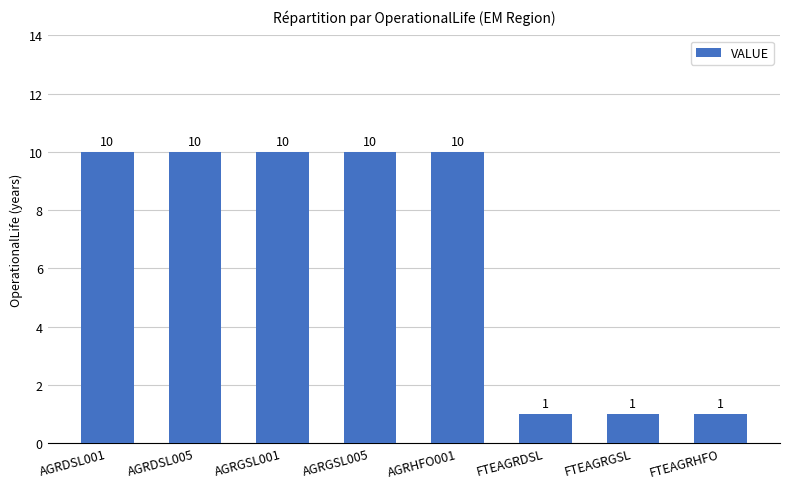

What is the label of the 4th bar from the right?

AGRHFO001